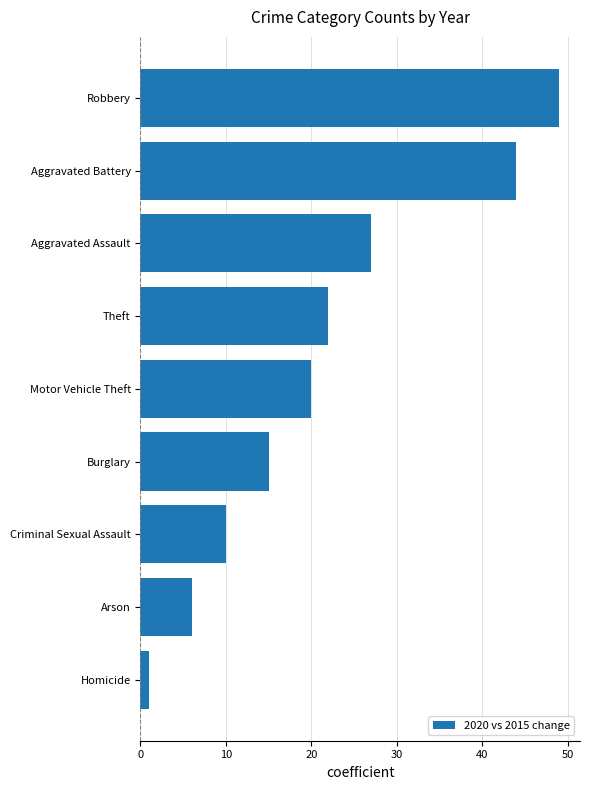

Rank the categories by value from highest to lowest.

Robbery, Aggravated Battery, Aggravated Assault, Theft, Motor Vehicle Theft, Burglary, Criminal Sexual Assault, Arson, Homicide